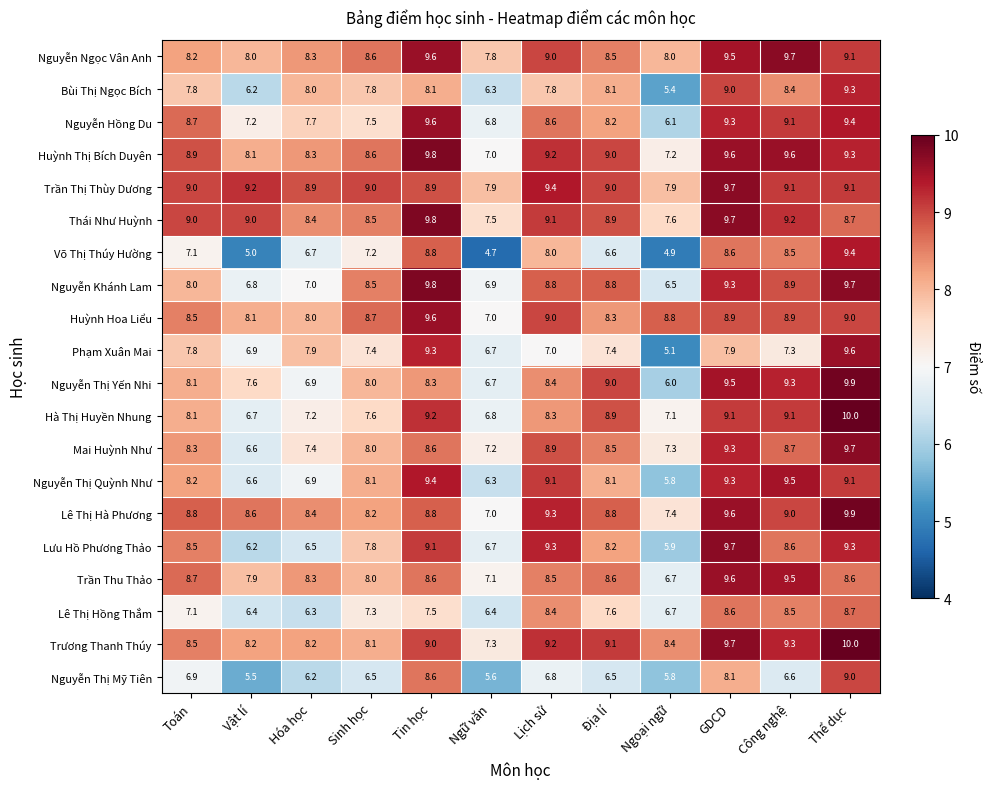

Count the number of categories in the chart.

12